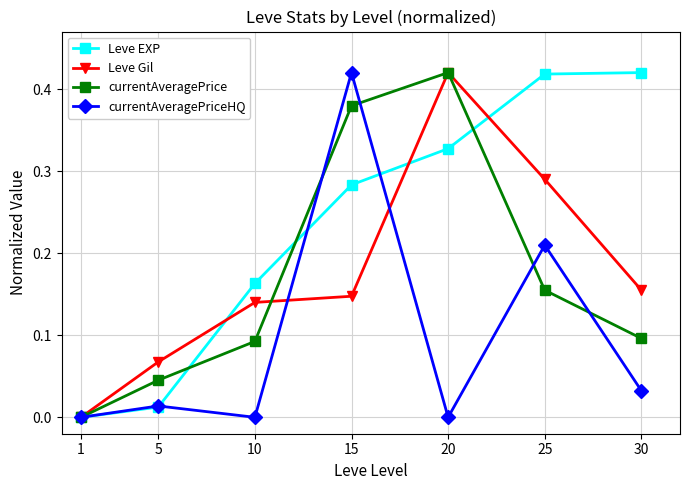

What is the sum of the currentAveragePrice values at 25 and 20?

0.6